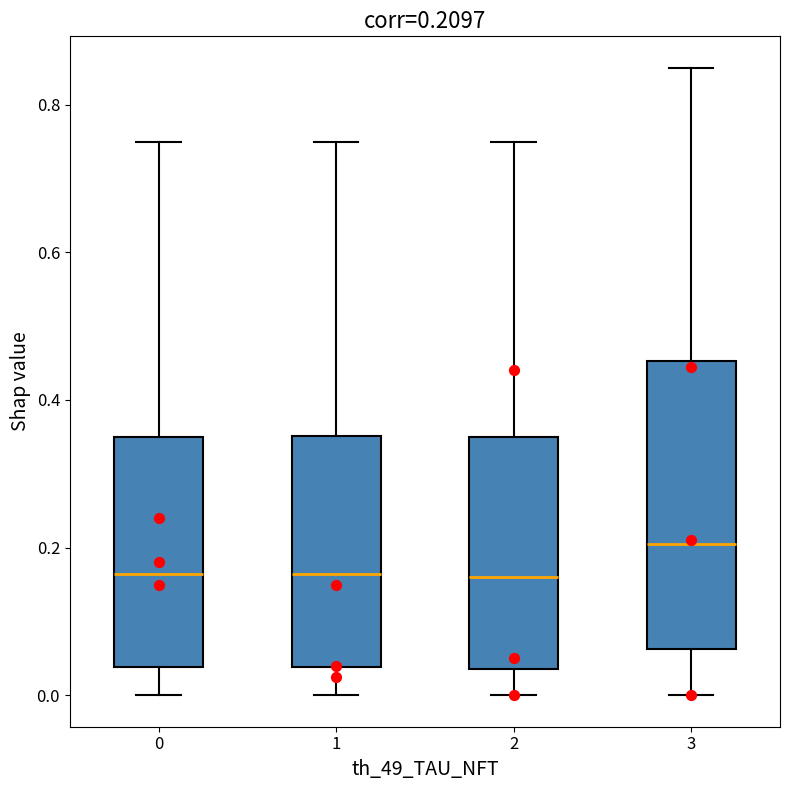

Comparing the boxes themselves (not the whiskers), which one is the tallest?

3